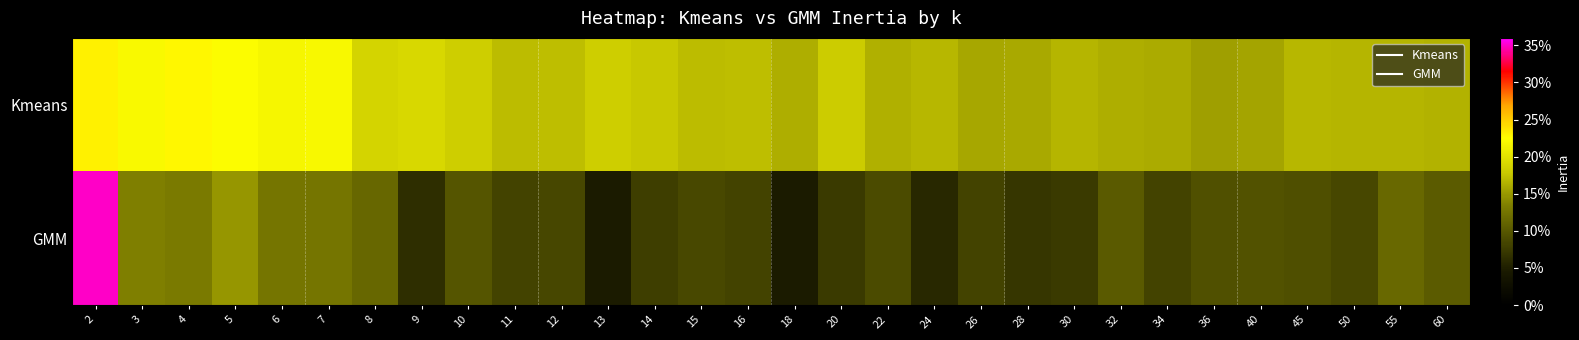

Reading left to right, extract all data points from this chart.

Kmeans: 2=0.2	3=0.2	4=0.2	5=0.2	6=0.2	7=0.2	8=0.2	9=0.2	10=0.2	11=0.2	12=0.2	13=0.2	14=0.2	15=0.2	16=0.2	18=0.2	20=0.2	22=0.2	24=0.2	26=0.2	28=0.2	30=0.2	32=0.2	34=0.2	36=0.2	40=0.2	45=0.2	50=0.2	55=0.2	60=0.2
GMM: 2=0.4	3=0.1	4=0.1	5=0.1	6=0.1	7=0.1	8=0.1	9=0.1	10=0.1	11=0.1	12=0.1	13=0.0	14=0.1	15=0.1	16=0.1	18=0.0	20=0.1	22=0.1	24=0.1	26=0.1	28=0.1	30=0.1	32=0.1	34=0.1	36=0.1	40=0.1	45=0.1	50=0.1	55=0.1	60=0.1